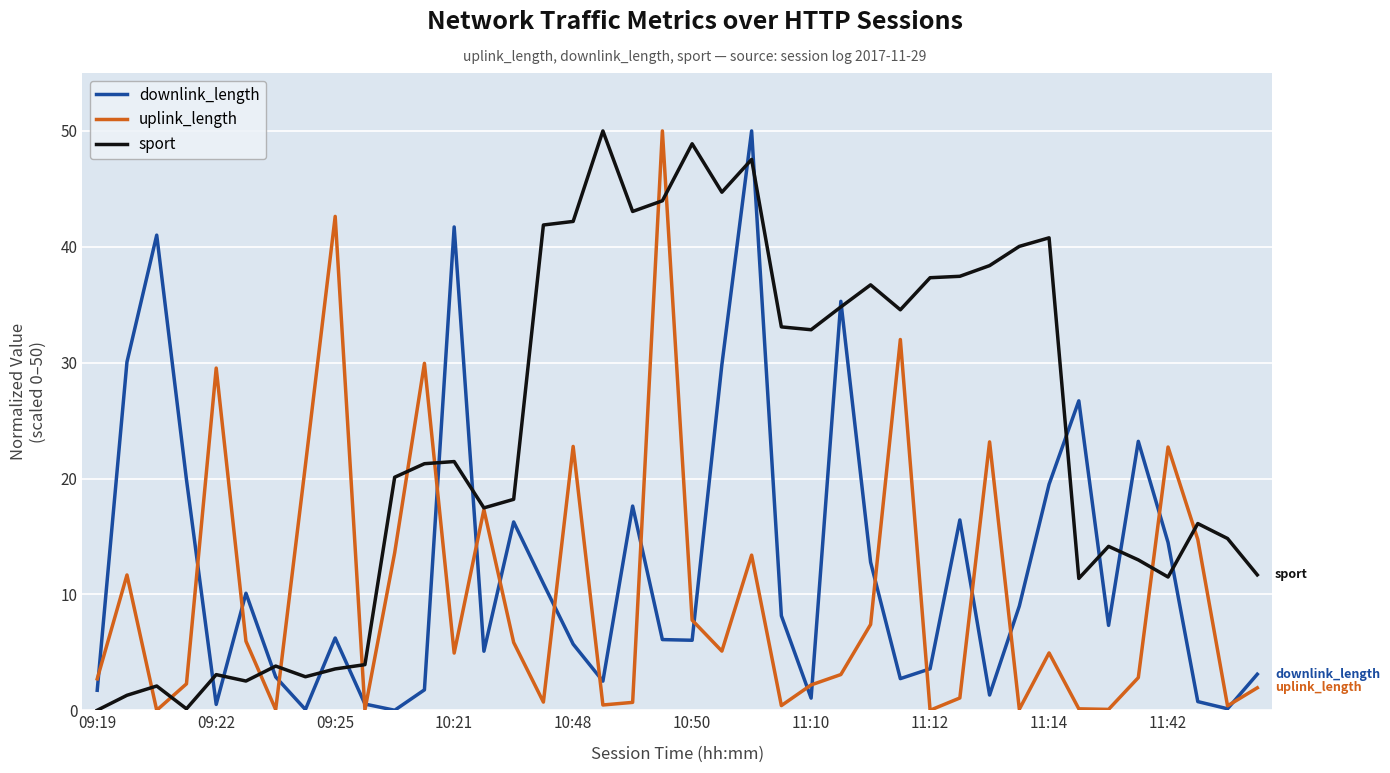

What is the greatest value displayed?

50.0